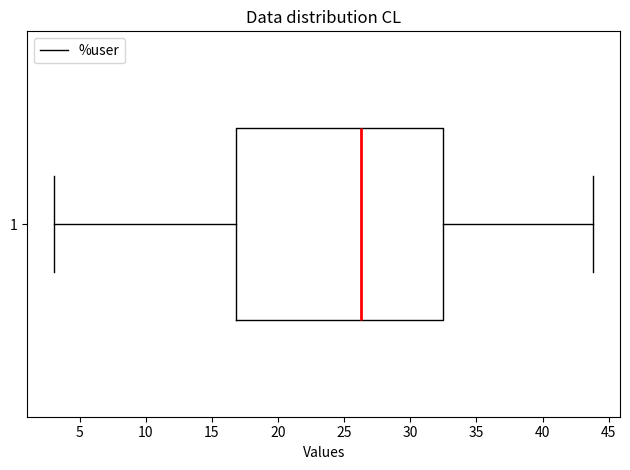

Transcribe this box plot: give where the median line is, the range the box spans, and where the two whiskers end, as read against the x-axis. The values are not printed on the chart, so give them approximately, as read against the axis.

median 26.0, box 17.0 to 32.5, whiskers 3.0 to 44.0